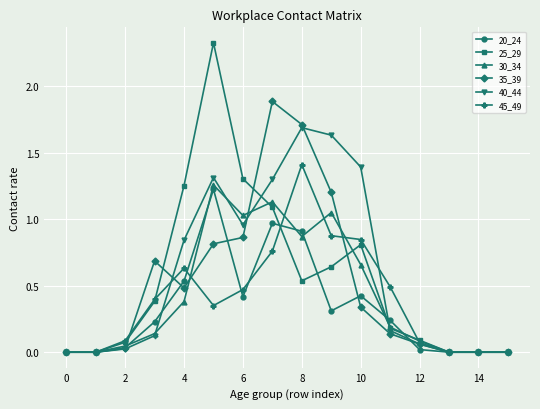

True or false: 40_44 has more than 0 points higher than both neighbors.

True